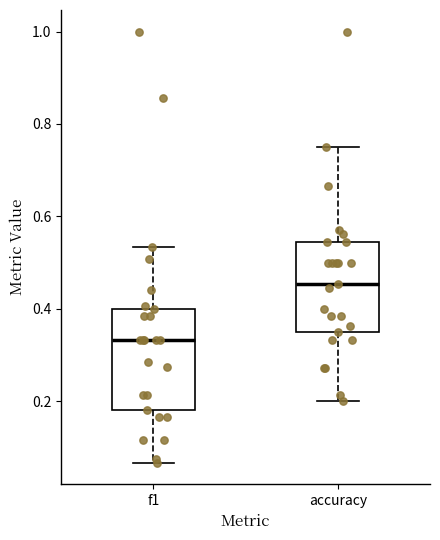

Reading left to right, transcribe this box plot: for each box, give where its median line is, the range the box spans, and where its two whiskers end, as read against the y-axis. The values are not printed on the chart, so give them approximately, as read against the axis.

f1: median 0.34, box 0.18 to 0.40, whiskers 0.06 to 0.54
accuracy: median 0.46, box 0.36 to 0.54, whiskers 0.20 to 0.76